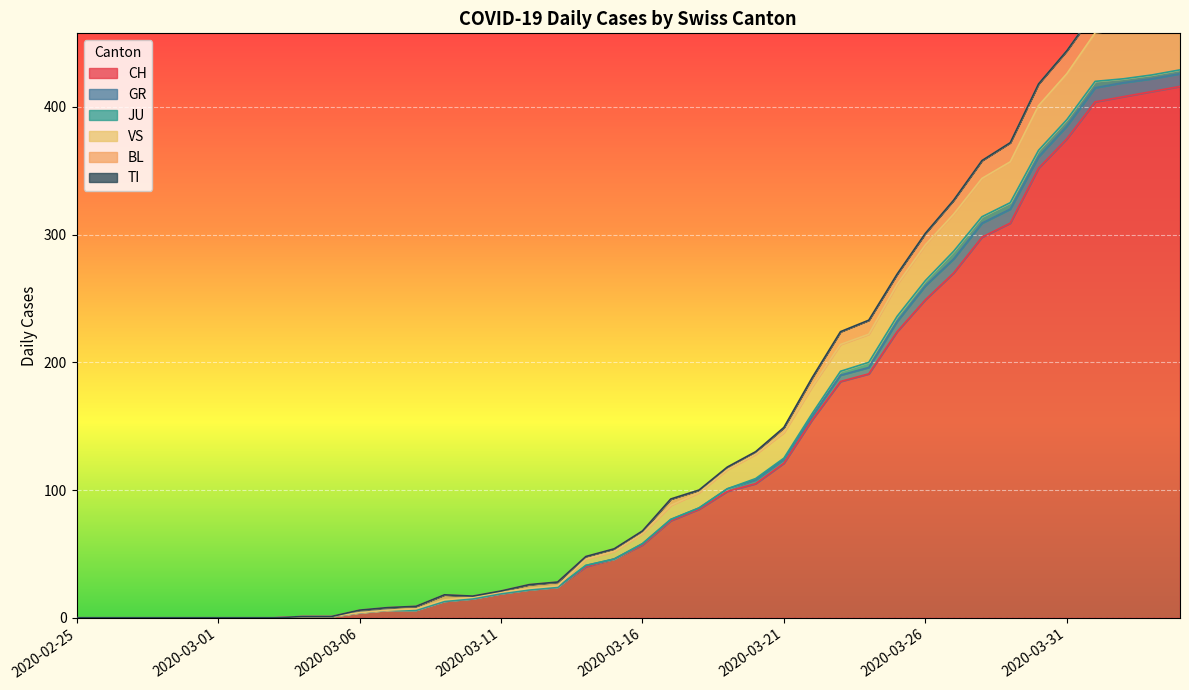

How many lines are shown in the chart?

6